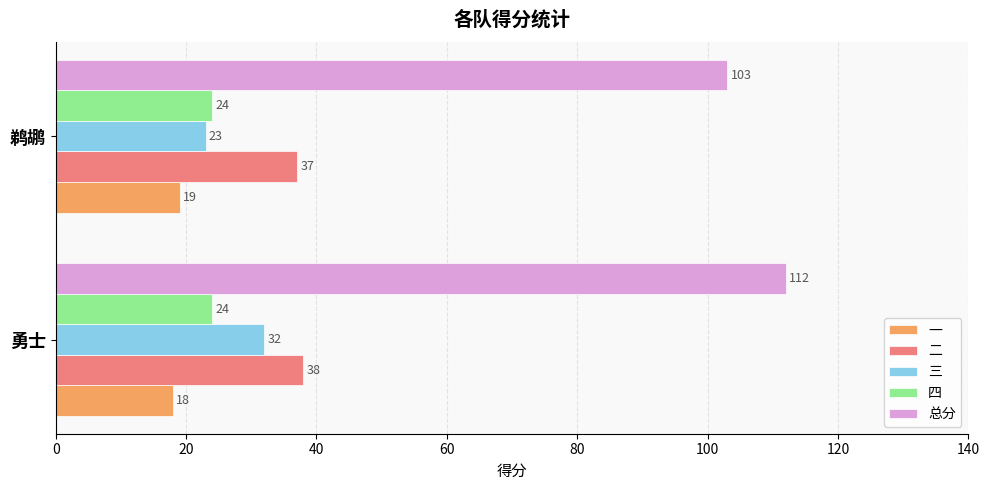

List the series in order of their peak value, highest first.

总分, 二, 三, 四, 一